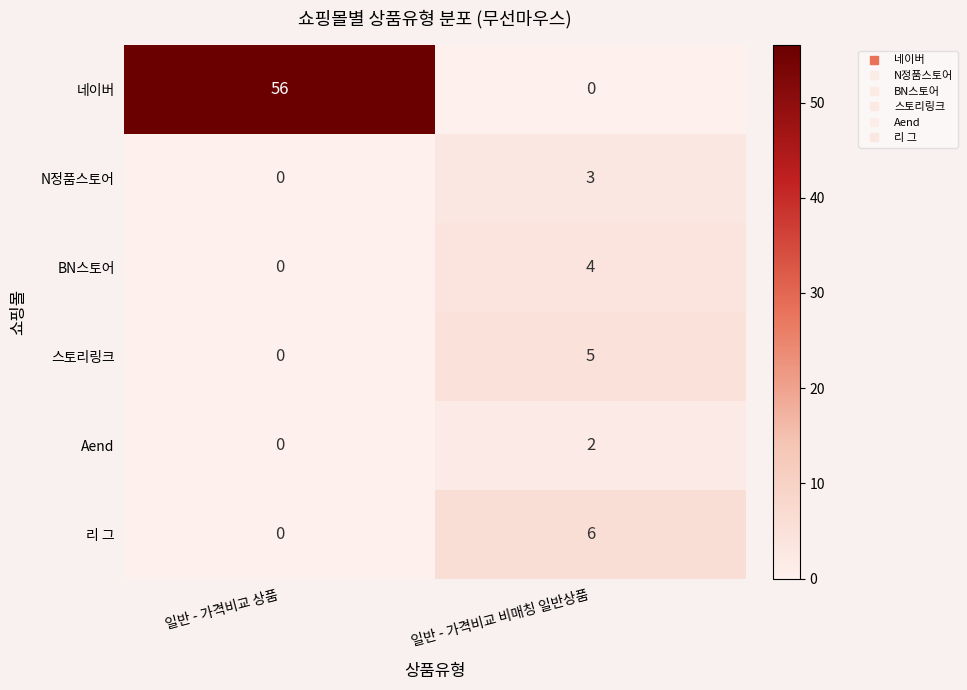

Which category has the highest value across all series?

일반 - 가격비교 상품